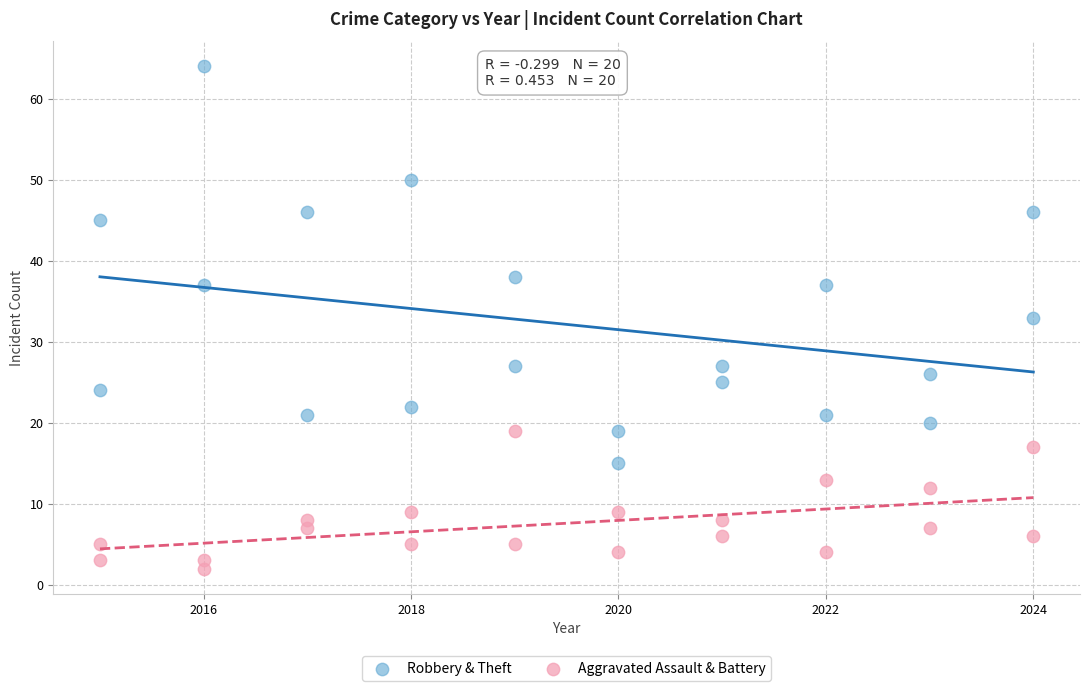

What are all the series names shown in the legend?

Robbery & Theft, Aggravated Assault & Battery